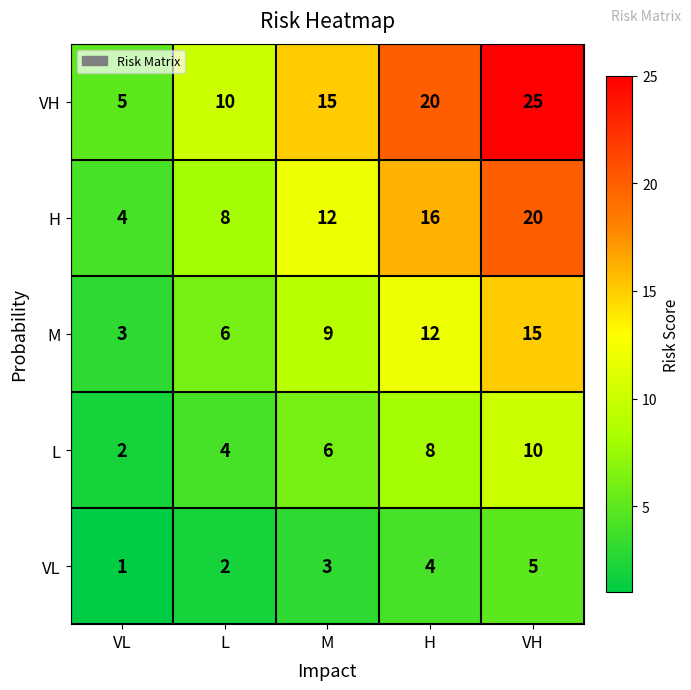

Rank the series by their average value, from highest to lowest.

VH, H, M, L, VL